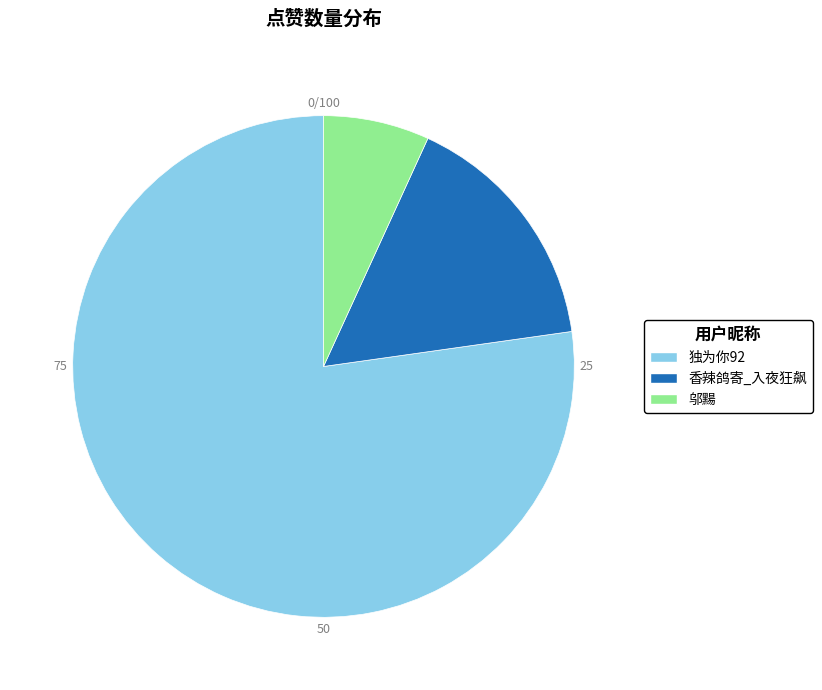

How many segments does this pie chart have?

3